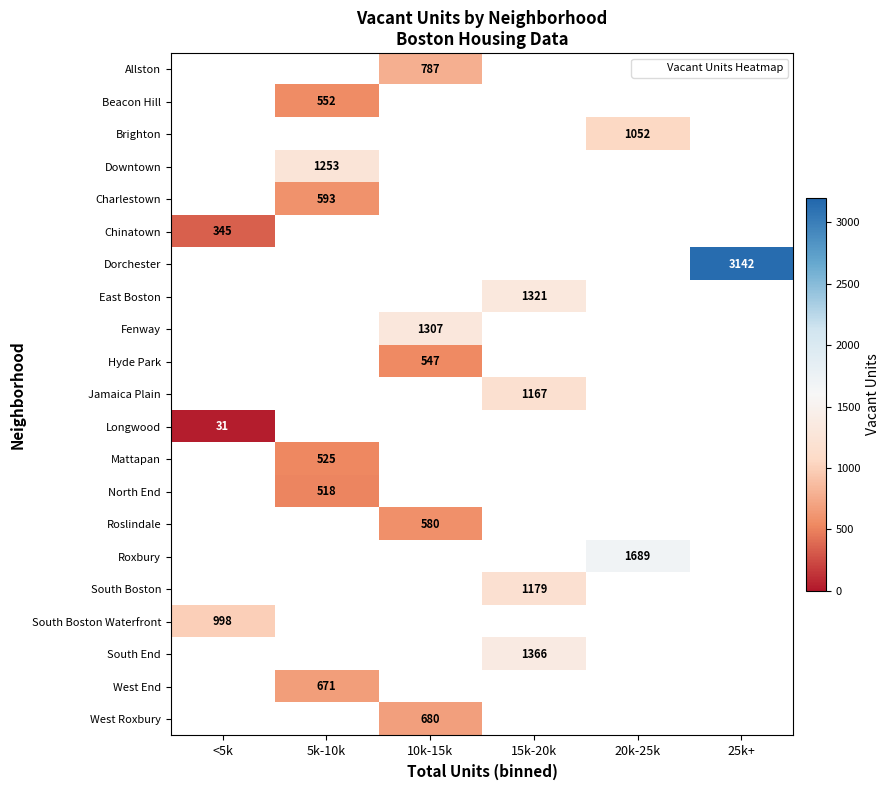

What is the spread (max minus min) of values at 10k-15k?

760.0